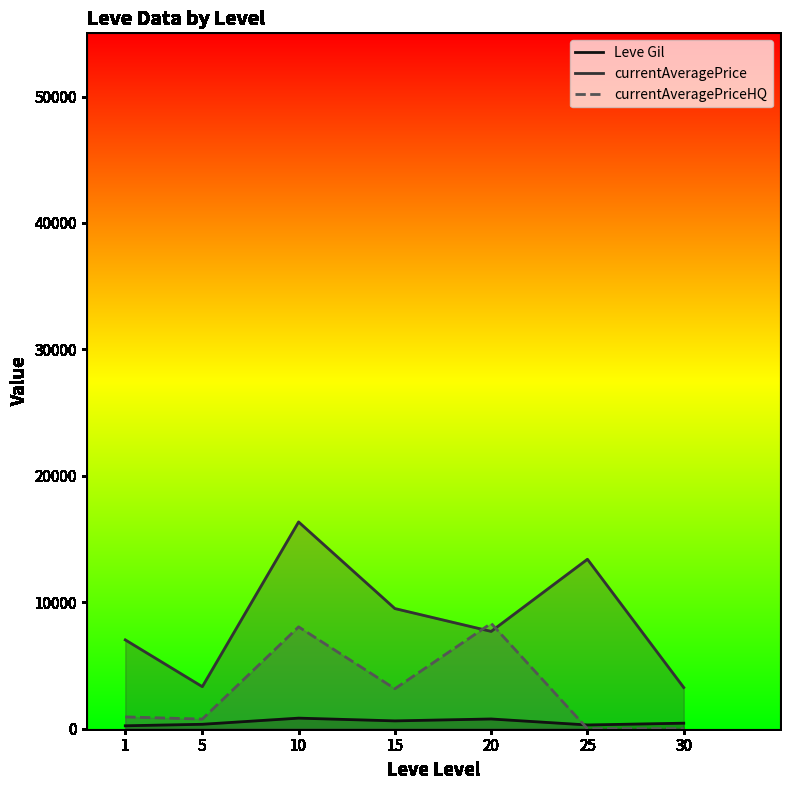

How many lines are shown in the chart?

3